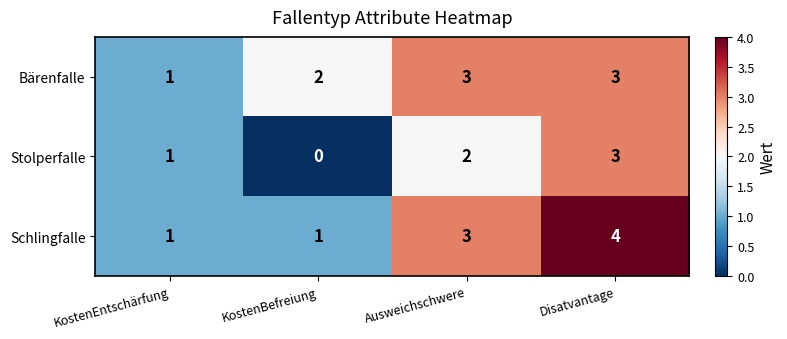

The value of Bärenfalle at Ausweichschwere is 3. True or false?

True